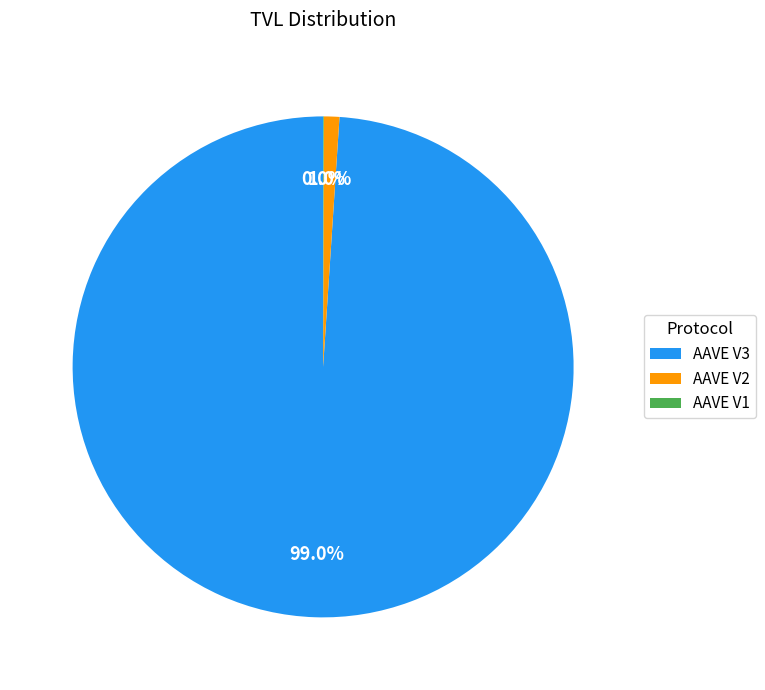

Is there any slice that represents more than half of the pie?

Yes